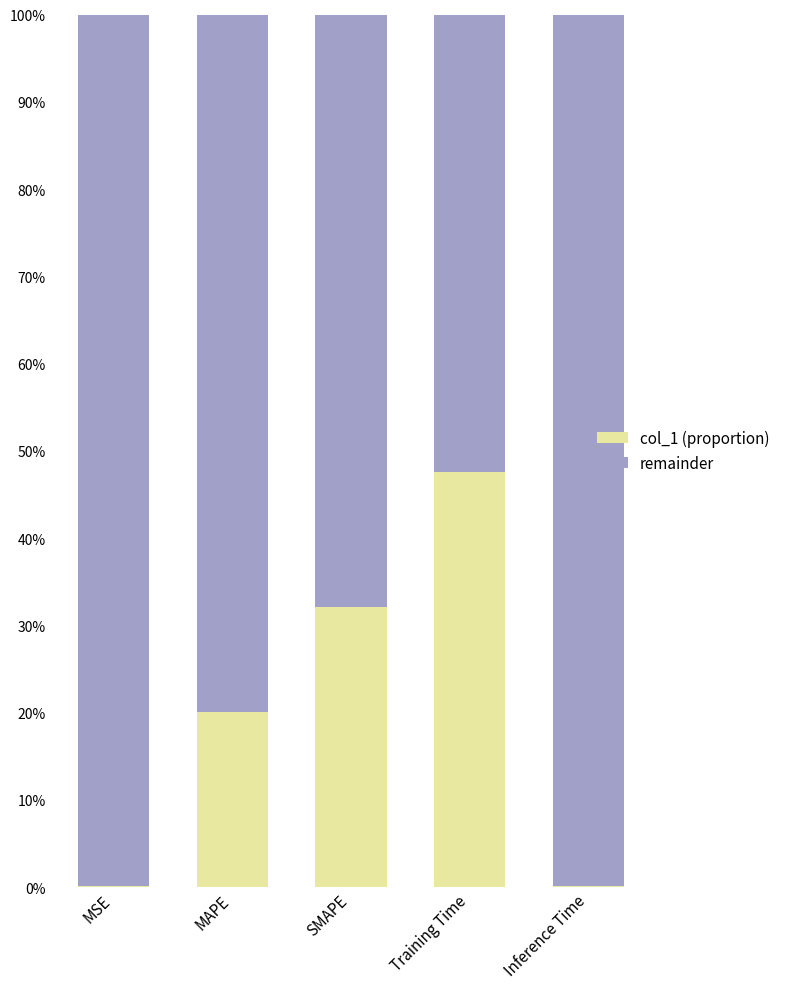

Which series has the largest range (max minus min)?

col_1 (proportion)